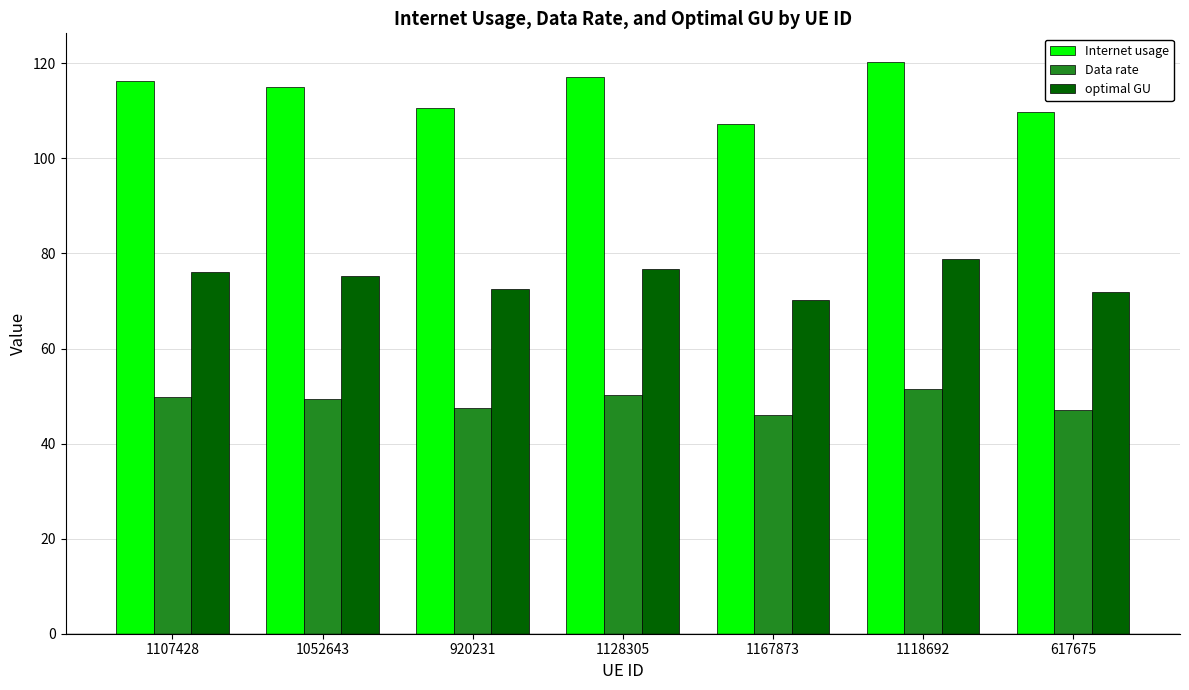

Rank the series at 1052643 from lowest to highest value.

Data rate, optimal GU, Internet usage